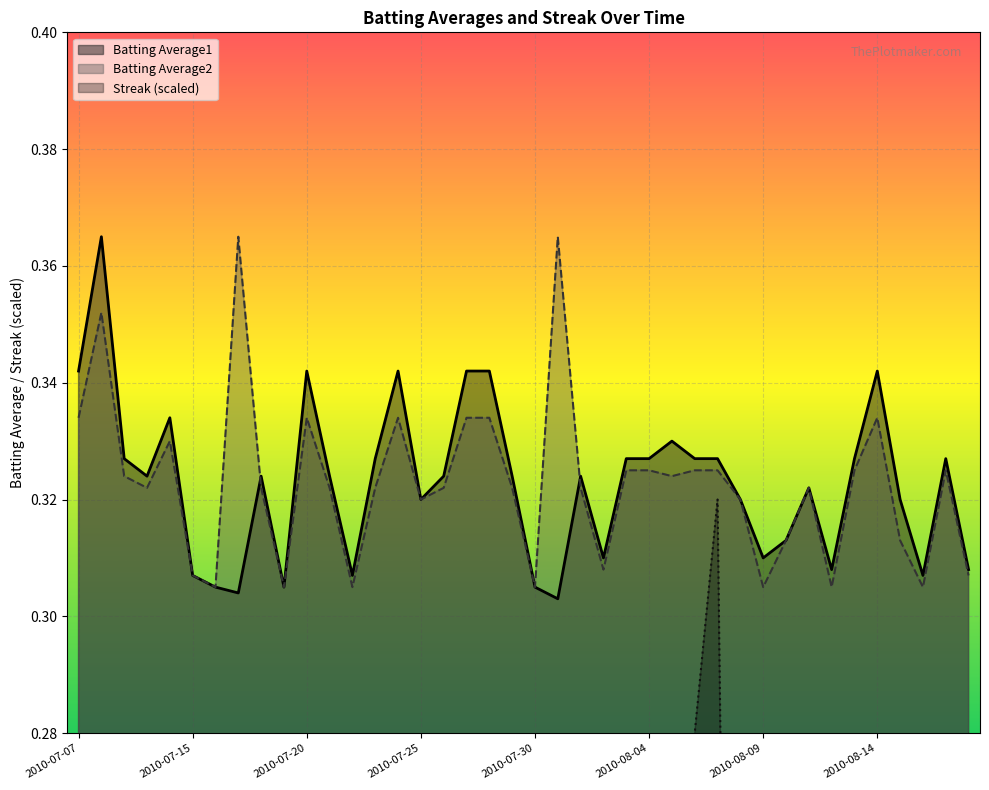

What is the total value across all series at 2010-07-25?

0.6